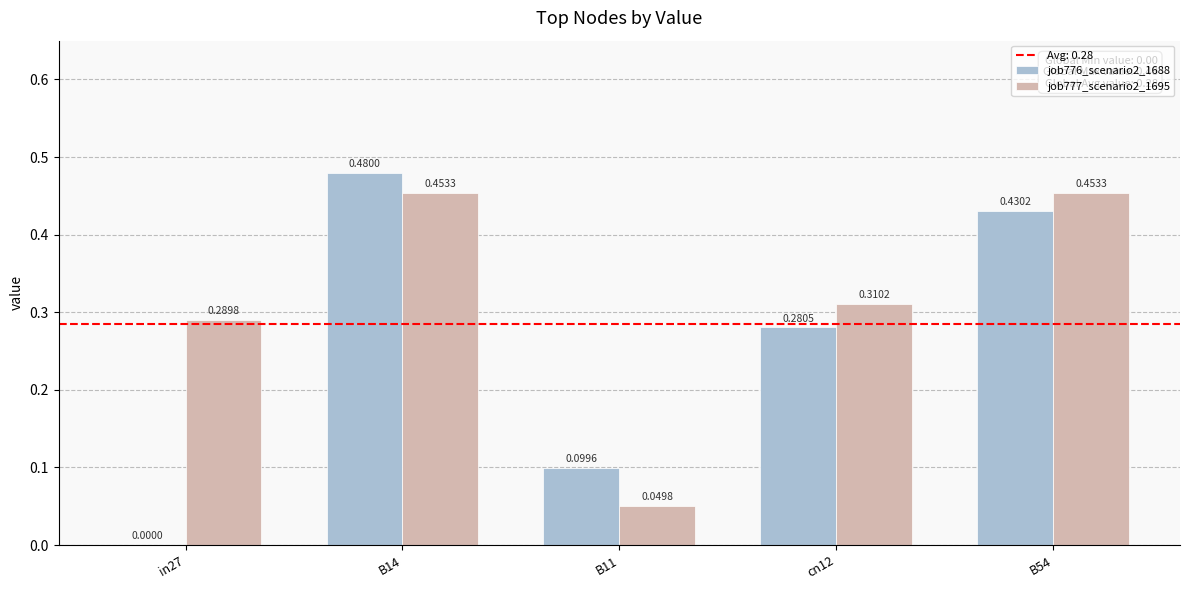

At which category is the sum across all series the highest?

B14